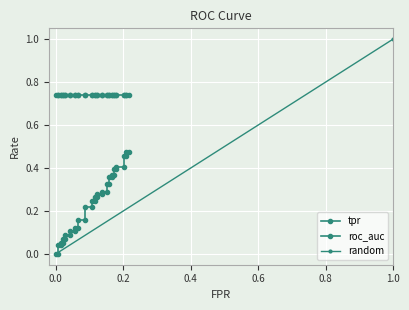

Which has a higher value, 37 or 34?

37